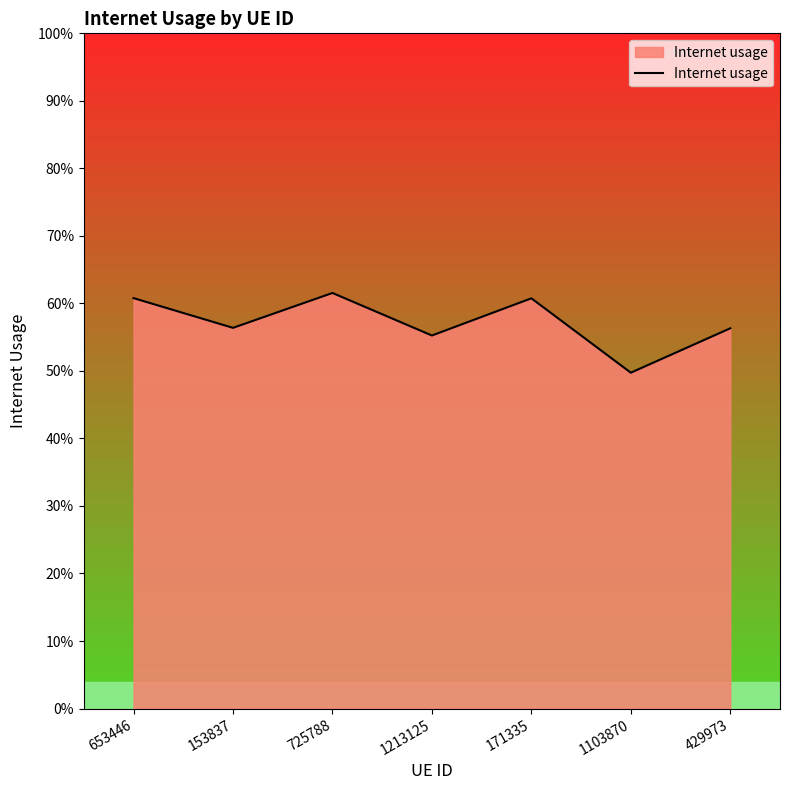

What is the difference between the second highest and minimum values?

0.1